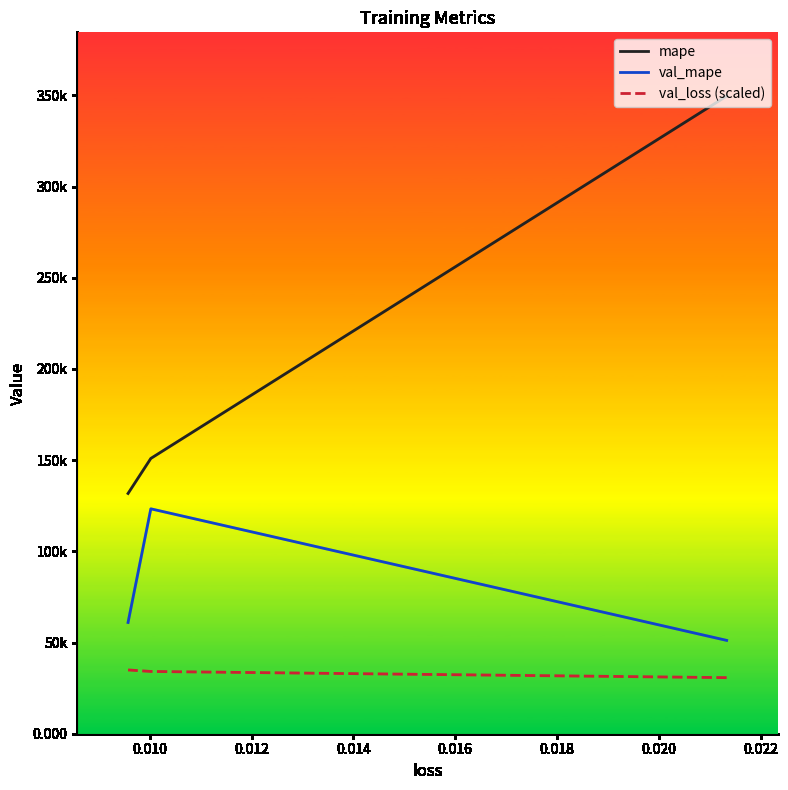

What is the value of the mape point at the 2nd from the left?

150954.4